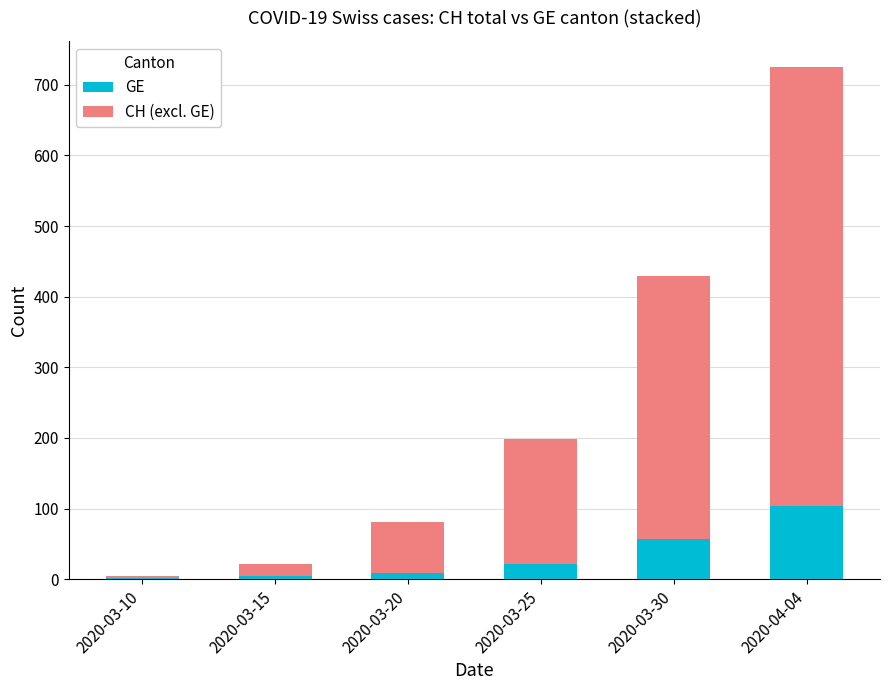

At which category is the sum across all series the highest?

2020-04-04